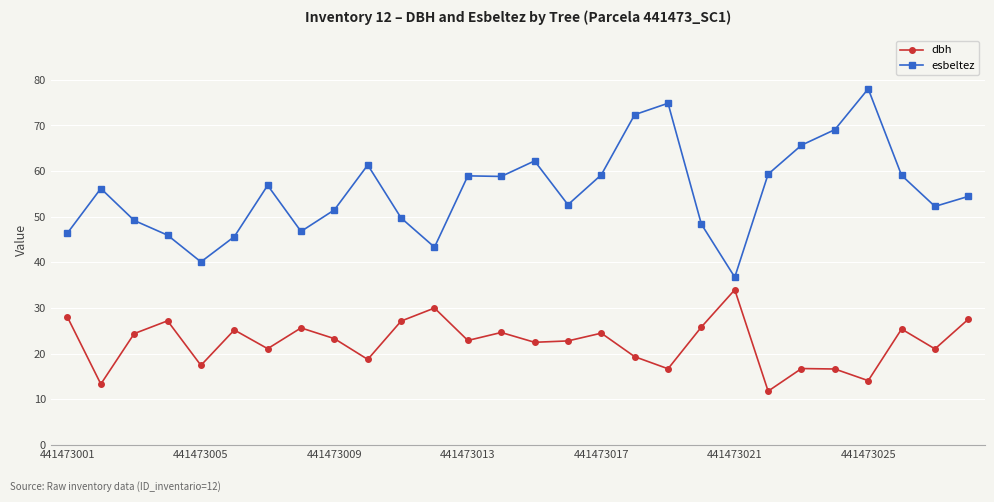

What is the value of the esbeltez point at the 23rd from the left?

65.7